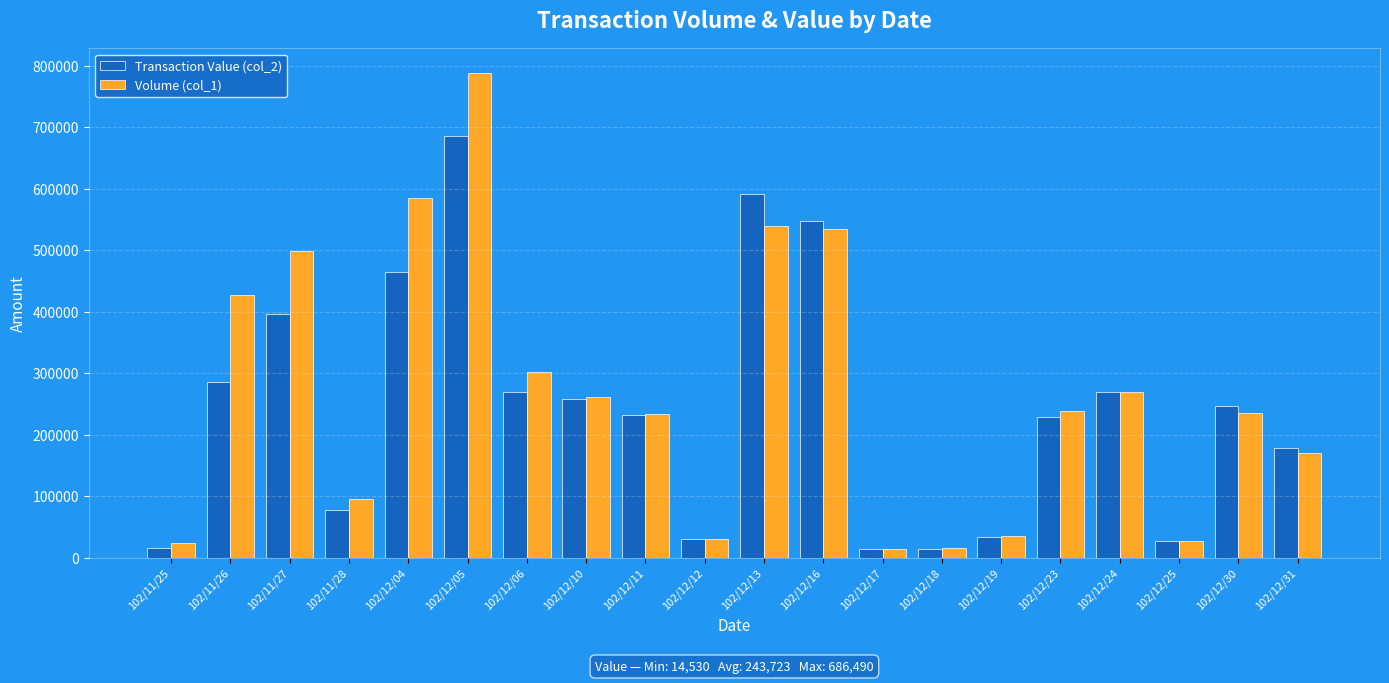

The Transaction Value (col_2) series shows 27310 at 102/12/25. True or false?

True